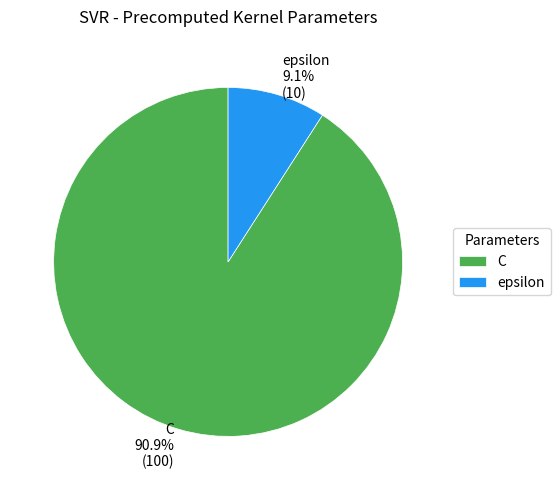

Combined, what portion of the pie is C and epsilon?

100.0%